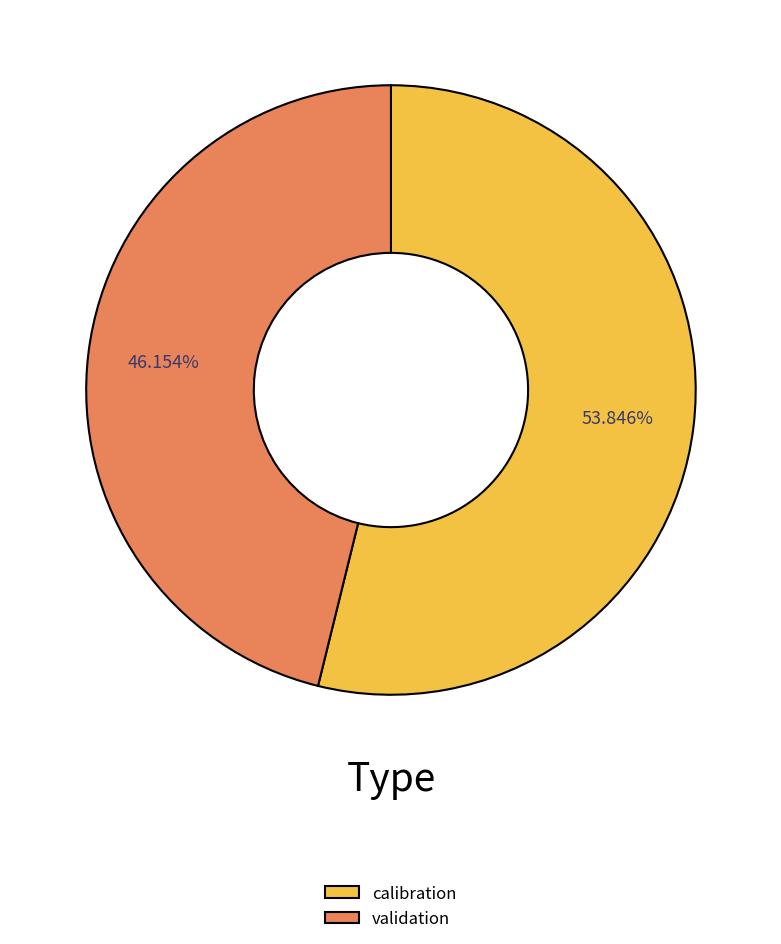

How many segments does this pie chart have?

2